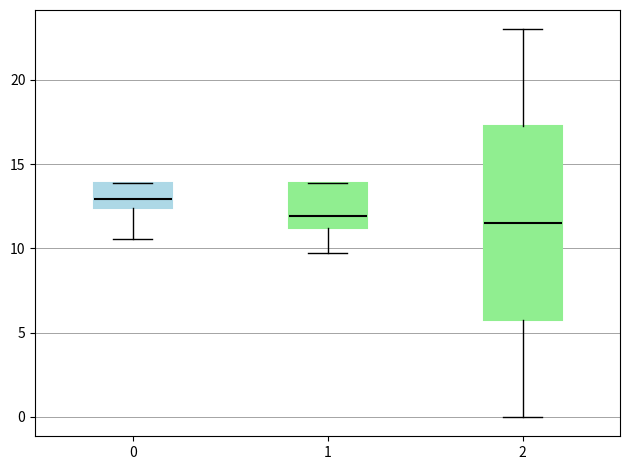

Which box has the highest median line?

0